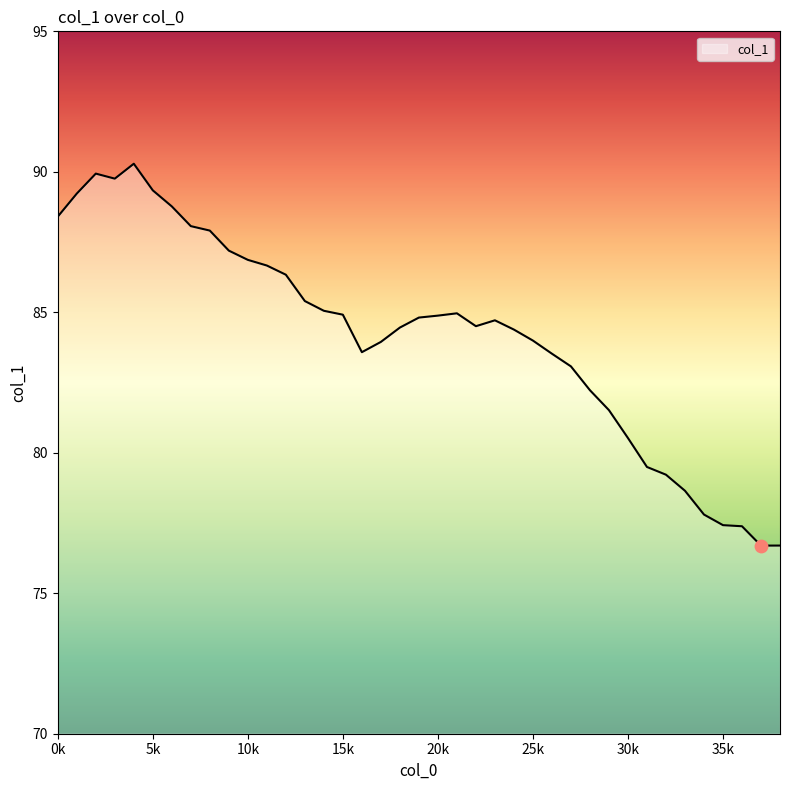

What is the difference between the maximum and minimum values?

13.6